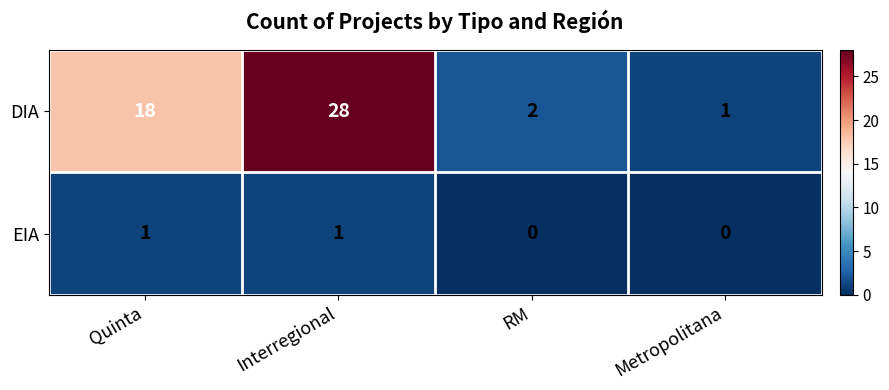

List the series in order of their peak value, lowest first.

EIA, DIA